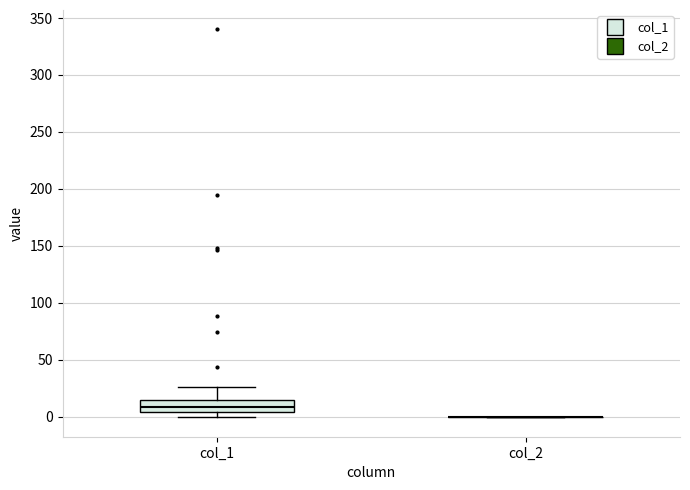

Reading left to right, transcribe this box plot: for each box, give where its median line is, the range the box spans, and where its two whiskers end, as read against the y-axis. The values are not printed on the chart, so give them approximately, as read against the axis.

col_1: median 10, box 5 to 15, whiskers 0 to 25
col_2: box collapsed to a line at 0, whiskers 0 to 0